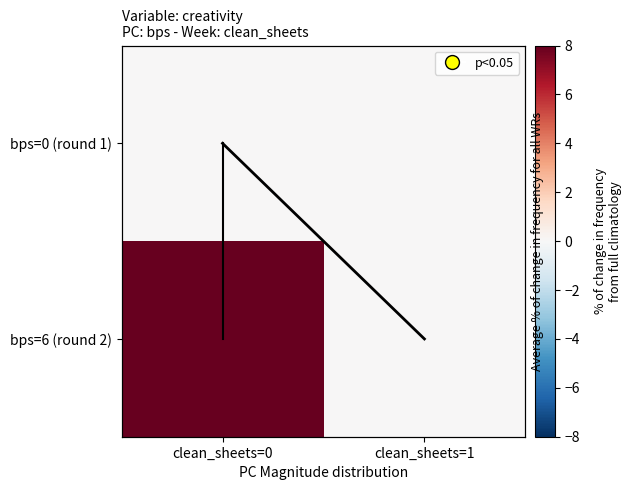

What is the difference between the maximum and minimum values in the mean line series?

1.0